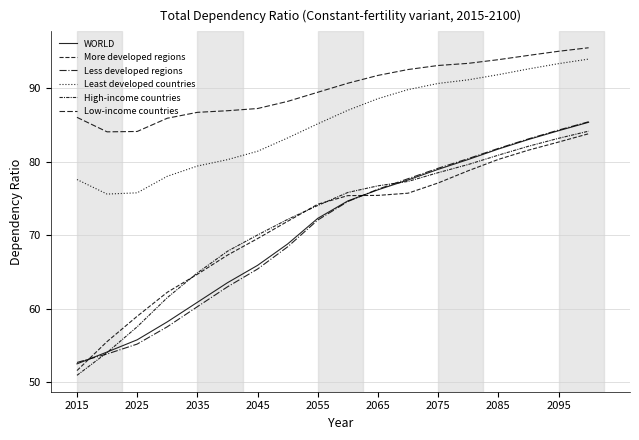

Which category has the lowest value in the WORLD series?

2015